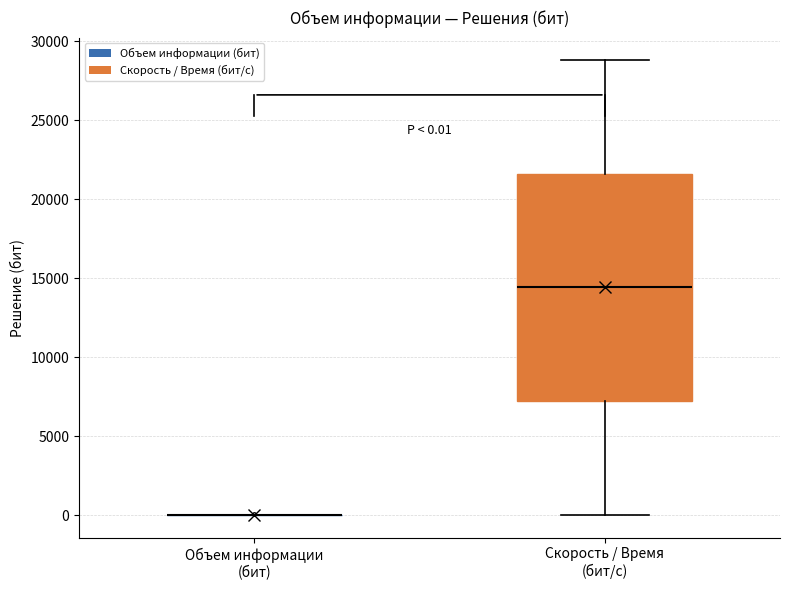

Comparing the boxes themselves (not the whiskers), which one is the tallest?

Скорость / Время (бит/с)